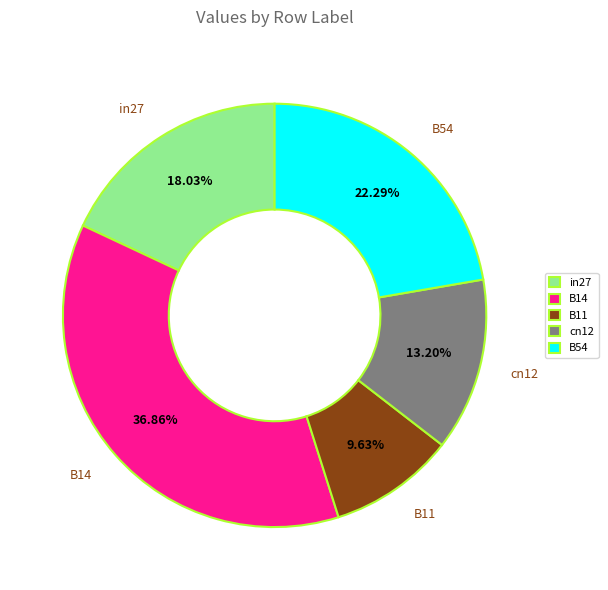

Is B14 the majority of the pie?

No